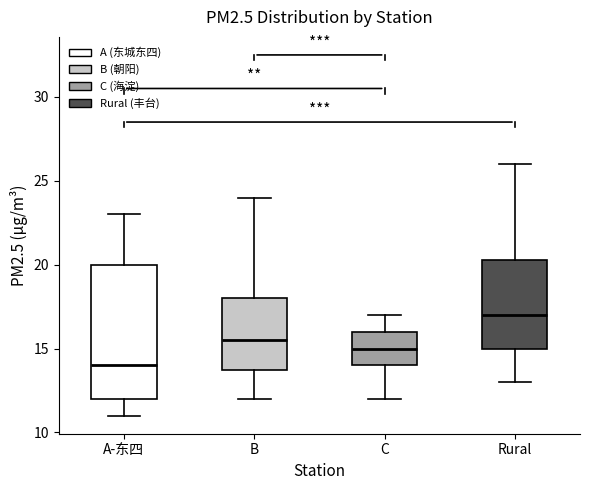

Comparing the boxes themselves (not the whiskers), which one is the tallest?

A-东四